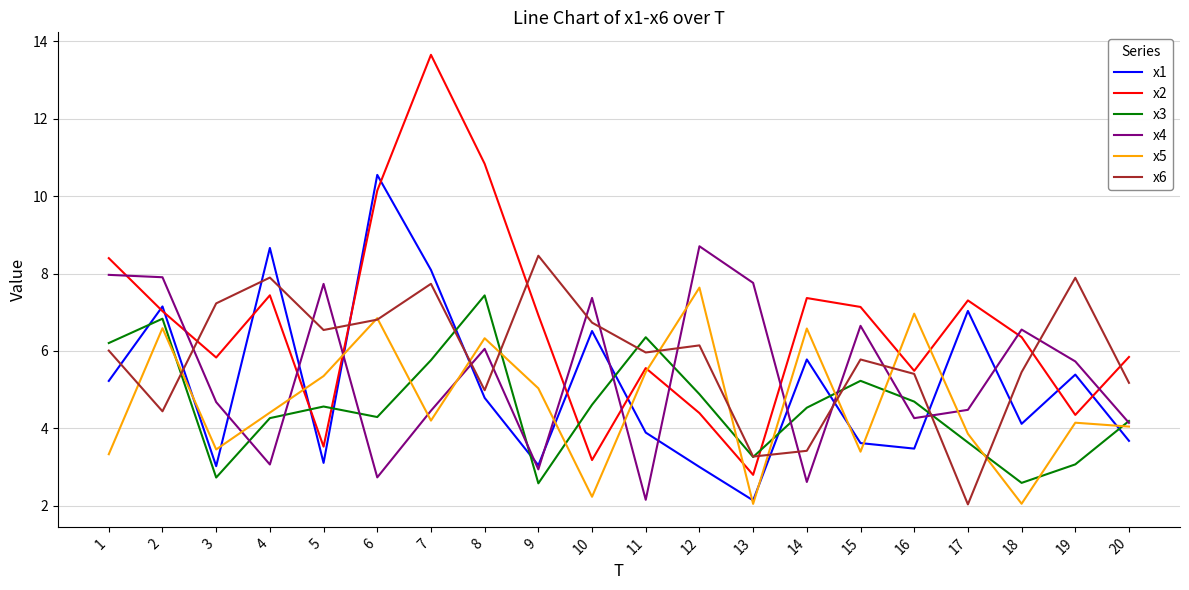

Where do x4 and x2 first cross each other?

1 and 2